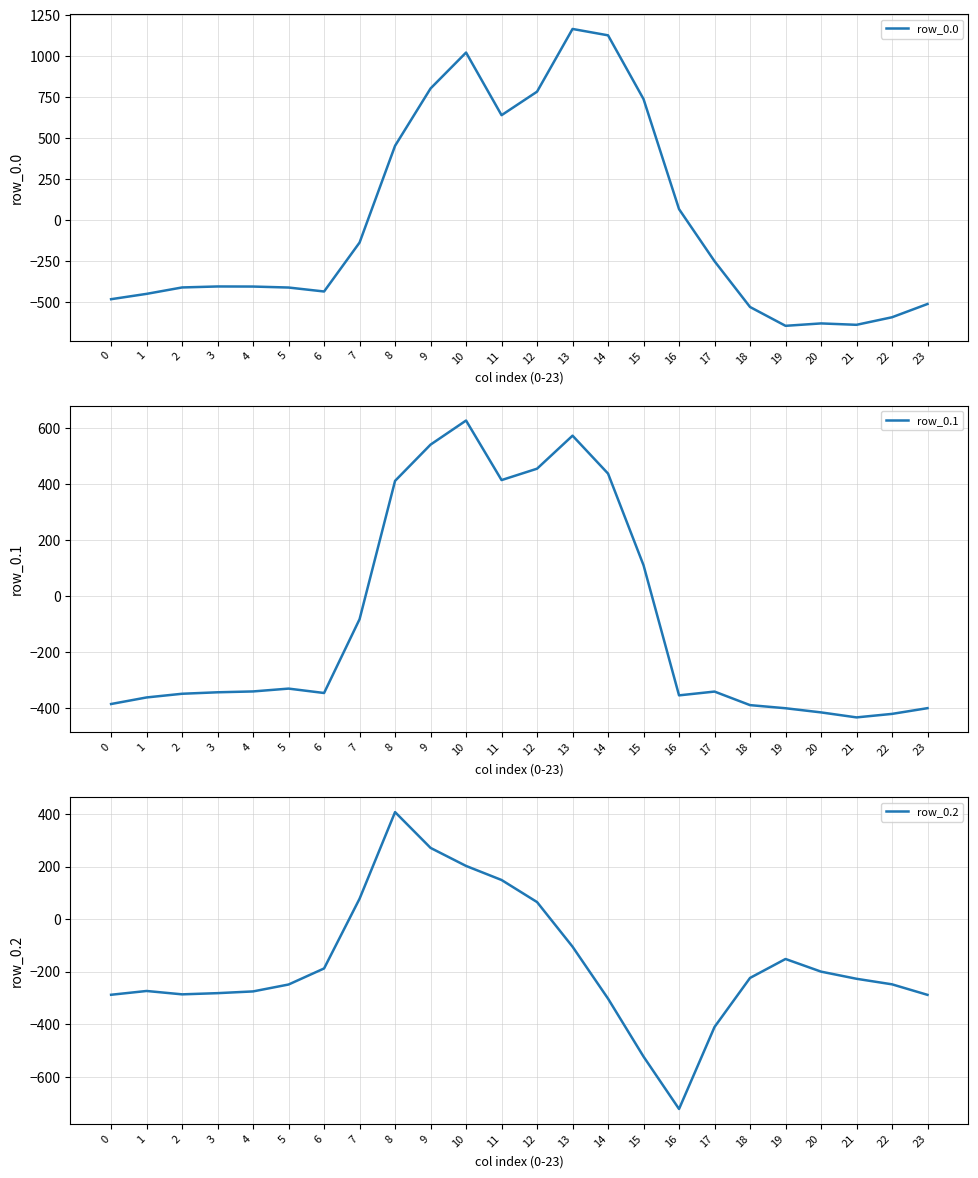

How many positive values does the row_0.0 series have?

9